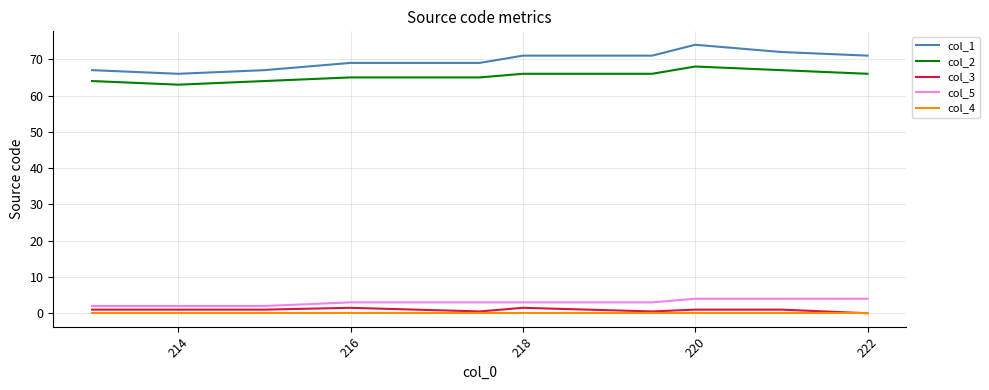

Which series has the largest total across all categories?

col_1